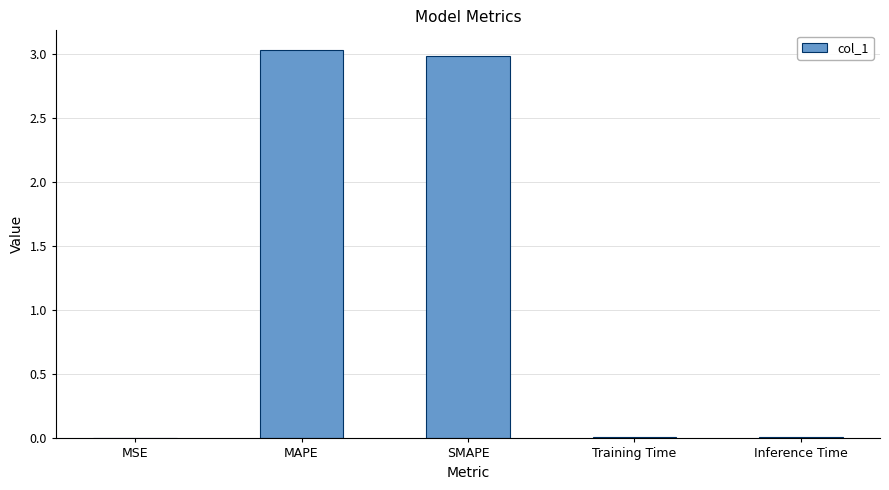

Which has a higher value, Training Time or SMAPE?

SMAPE